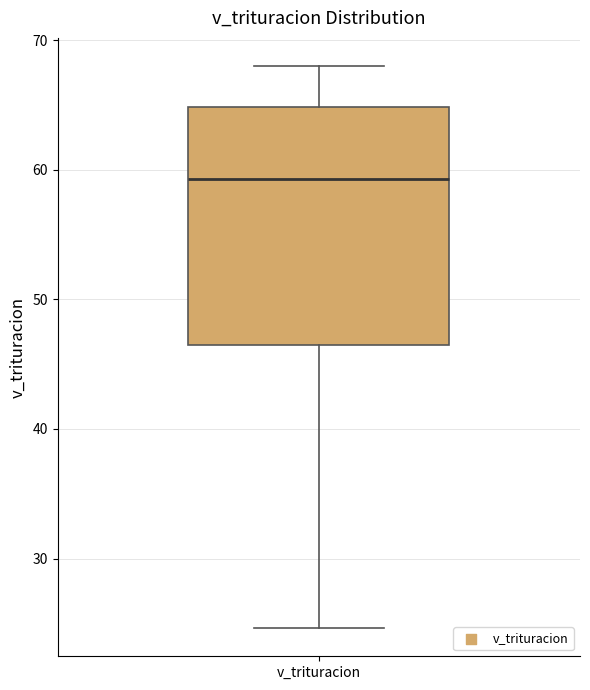

Where does the median line of the box for v_trituracion sit on the y-axis? The values are not printed on the chart, so give them approximately, as read against the axis.

59